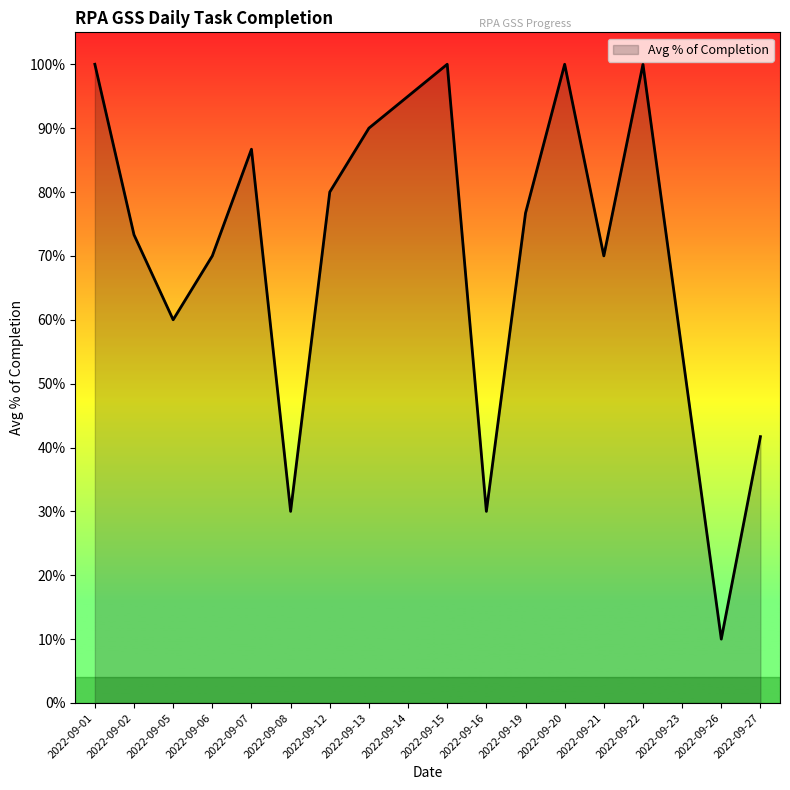

What is the difference between the second highest and minimum values?

0.9